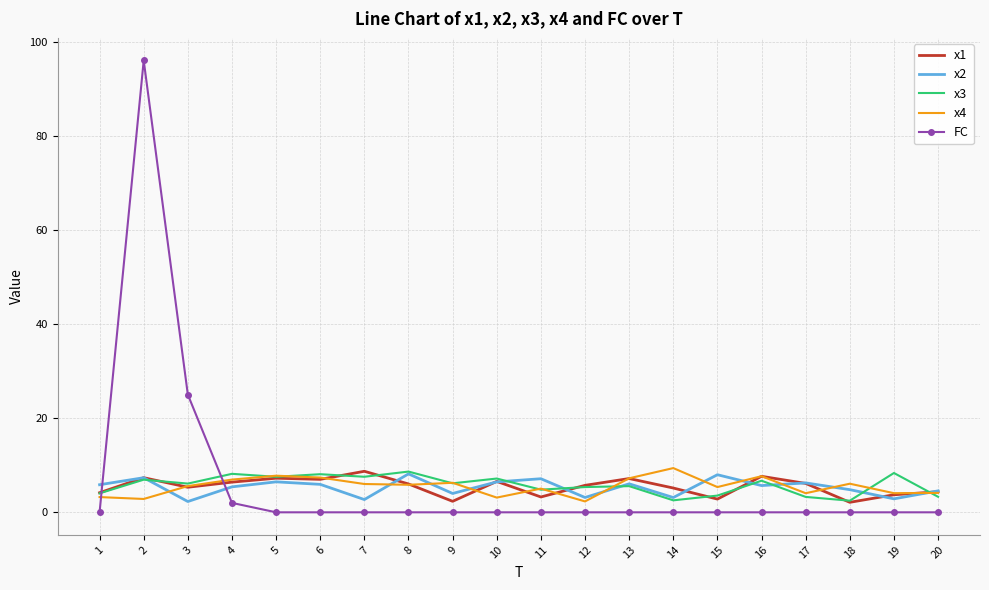

How many intersections are there between x4 and FC?

2